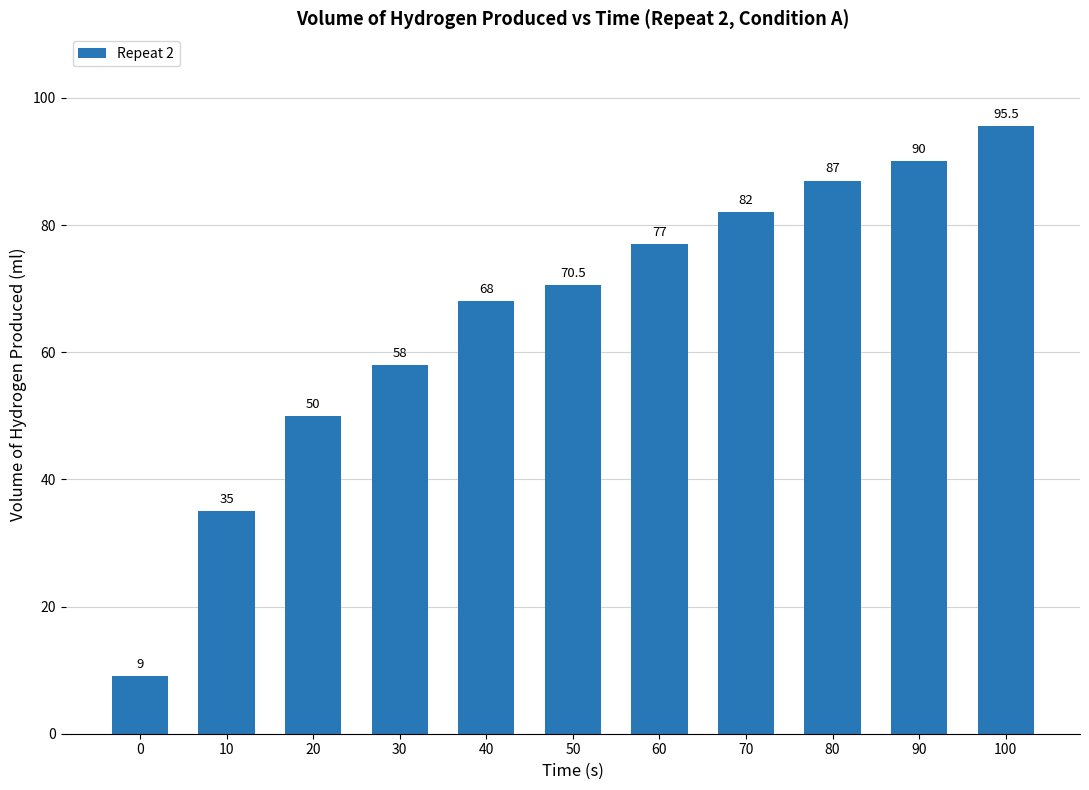

How many data points are above 70?

6